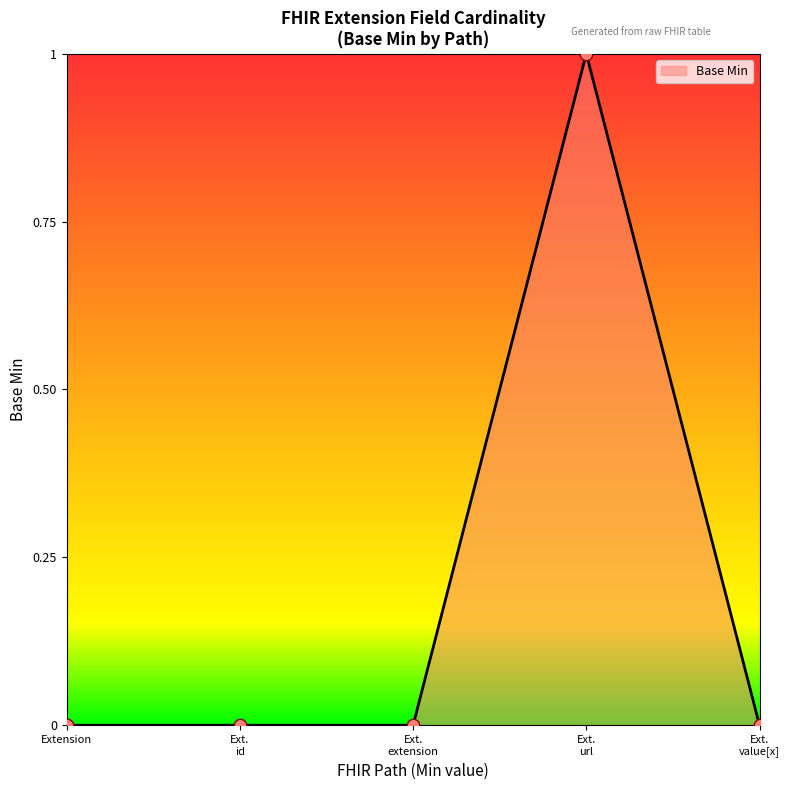

The chart shows a value of 0 at Extension. True or false?

True